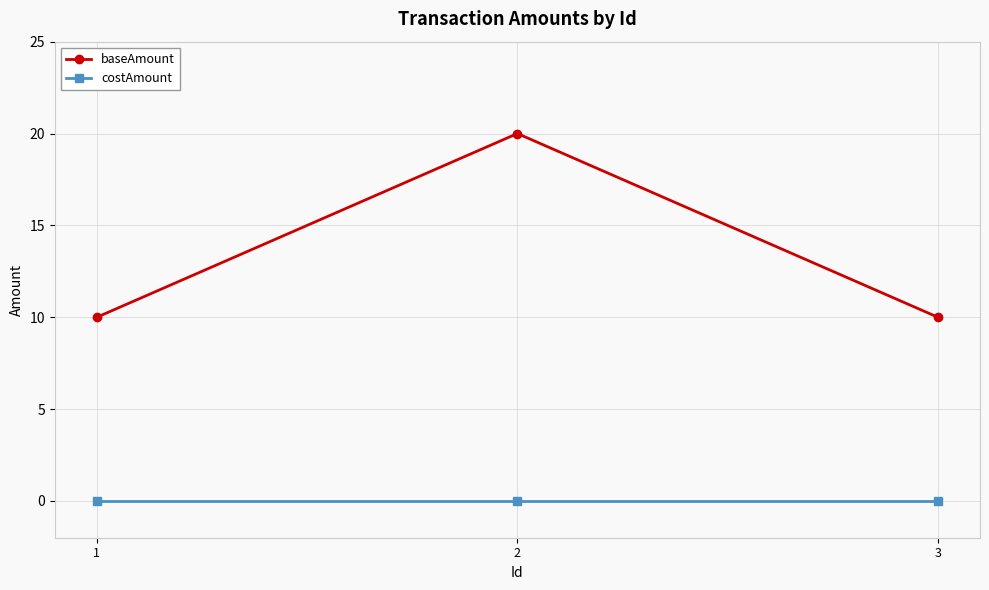

Between 1 and 2, which series saw the biggest shift?

baseAmount